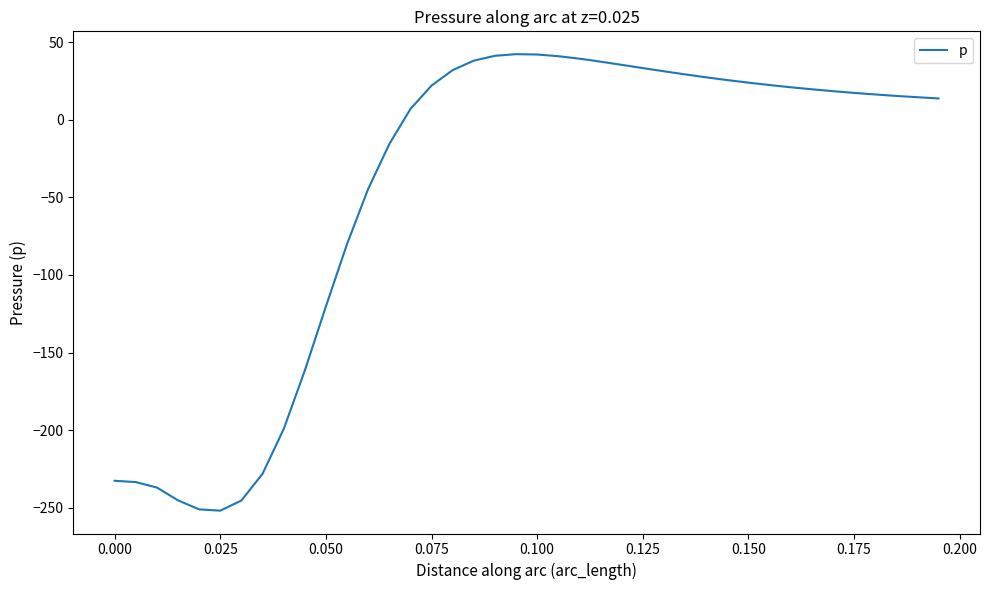

What is the smallest value displayed?

-251.9